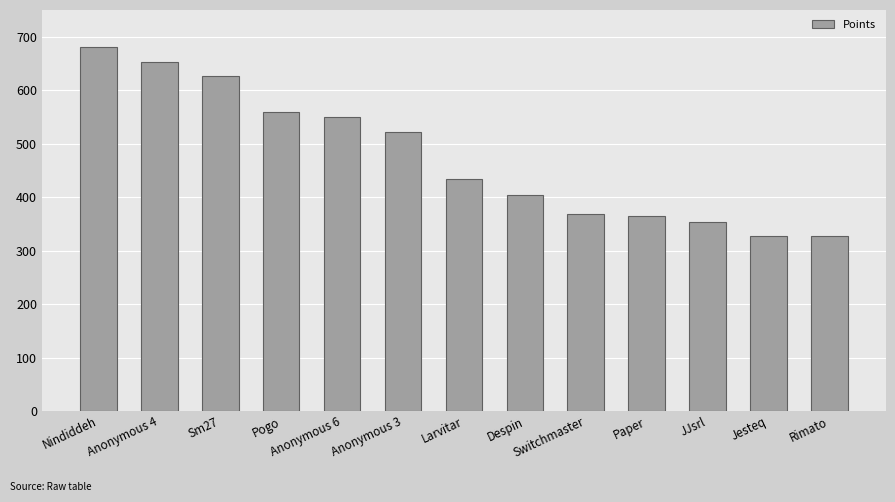

What is the greatest value displayed?

681